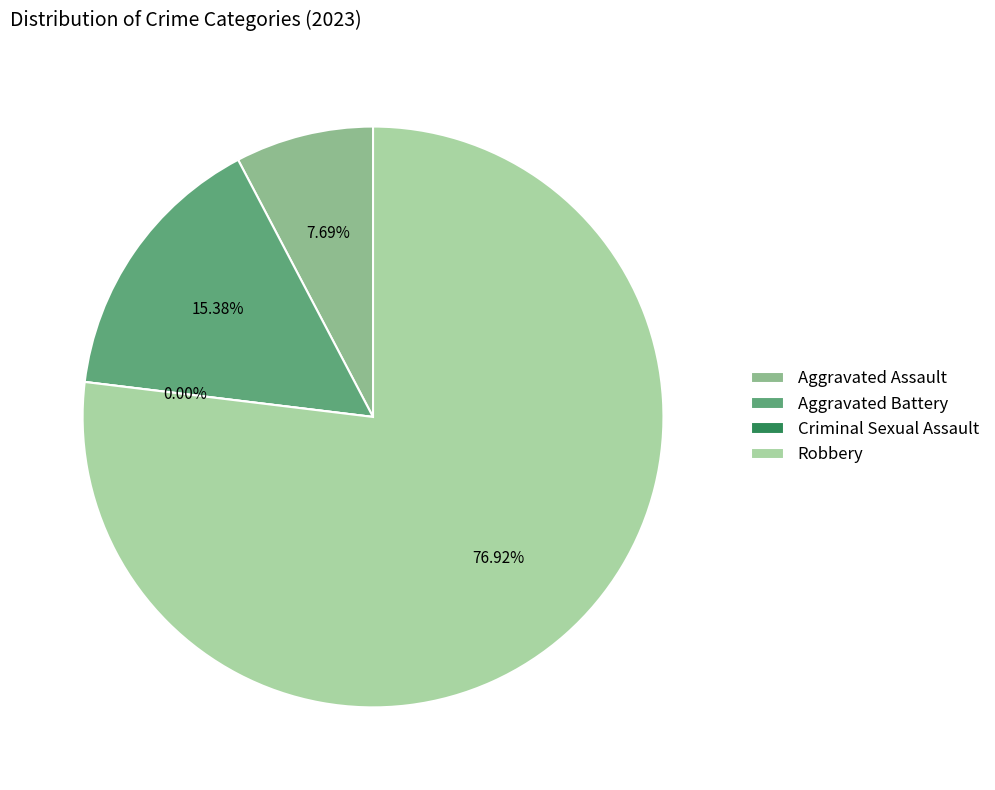

What percentage is the Aggravated Assault slice, to the nearest percent?

8%